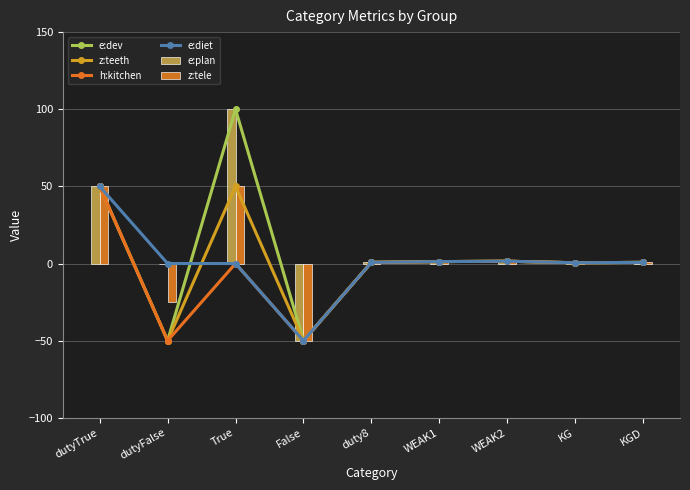

What is the maximum value for e:plan?

100.0